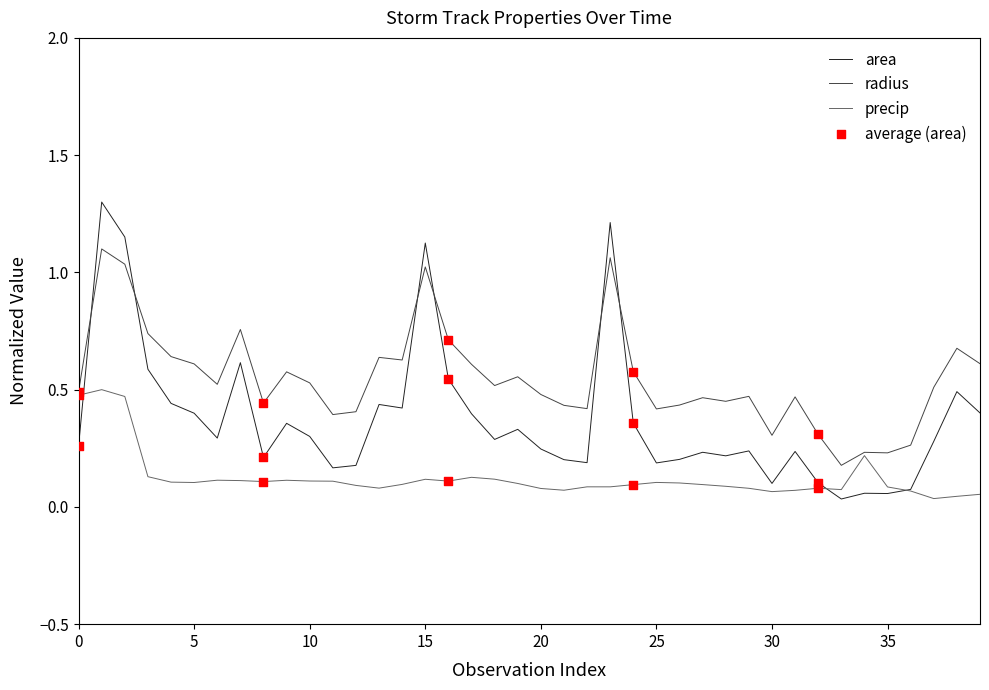

Which series has the widest spread of values?

area